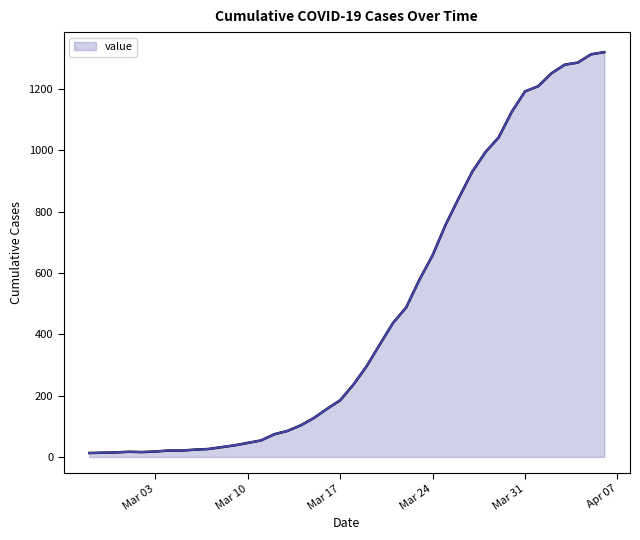

Reading left to right, list all the values displayed in this chart.

13	14	15	17	16	18	21	21	24	26	32	38	46	54	74	85	103	127	157	185	236	296	367	437	488	578	658	759	846	930	994	1042	1126	1192	1209	1251	1279	1286	1313	1320